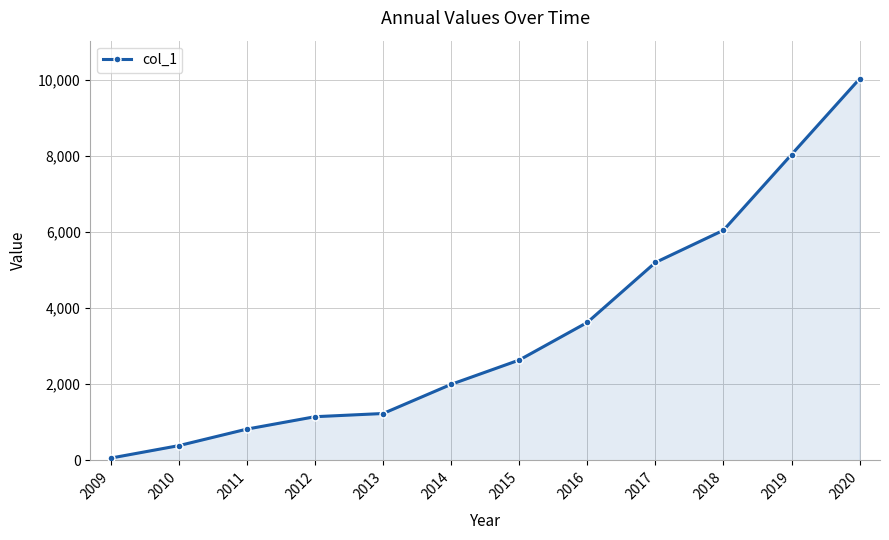

True or false: the data shows 399 at 2011.

False